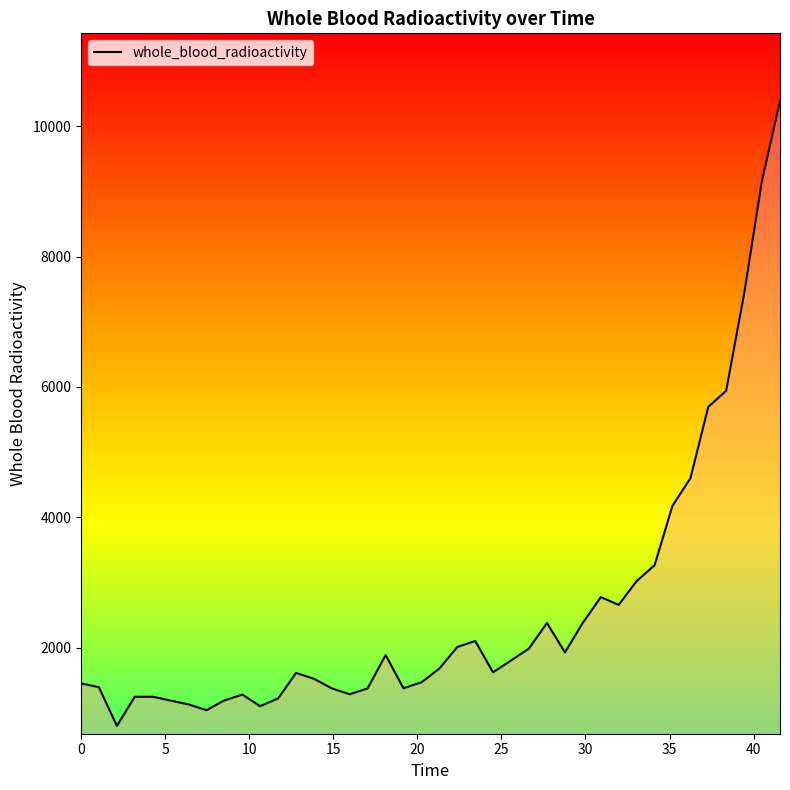

What is the difference between the maximum and minimum values?

9583.1